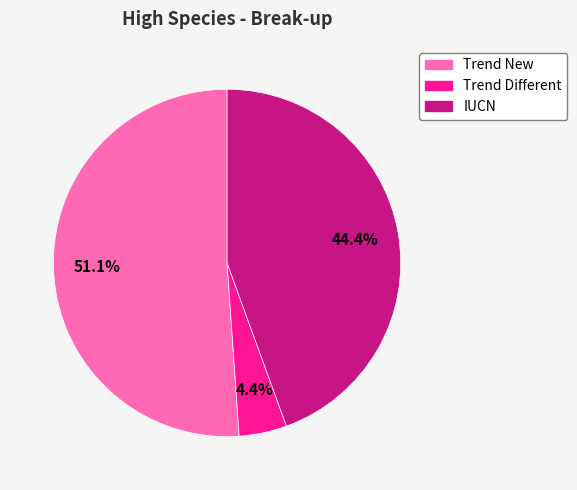

Between IUCN and Trend New, which is larger?

Trend New